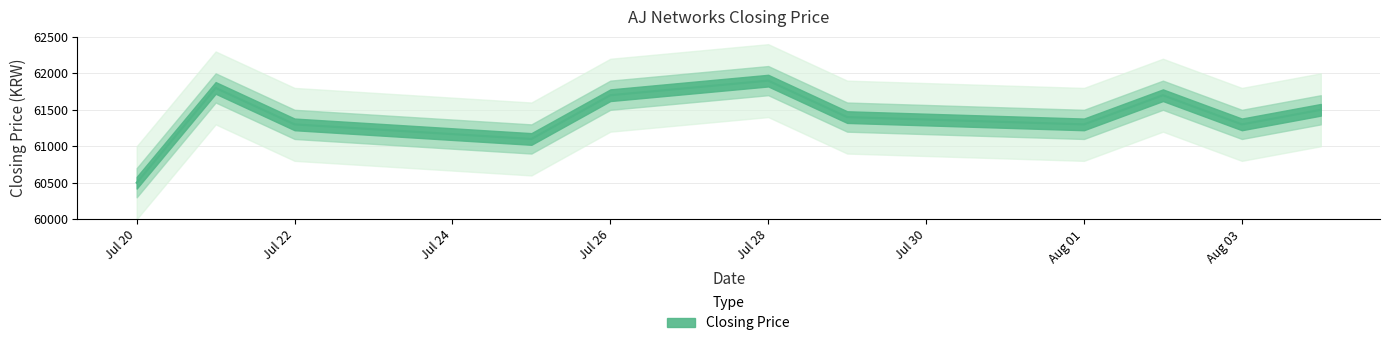

What is the label of the 1st point from the right?

2022/08/04